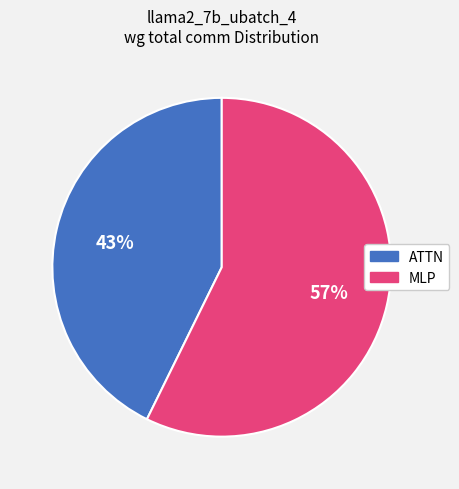

True or false: MLP accounts for 52% of the total.

False